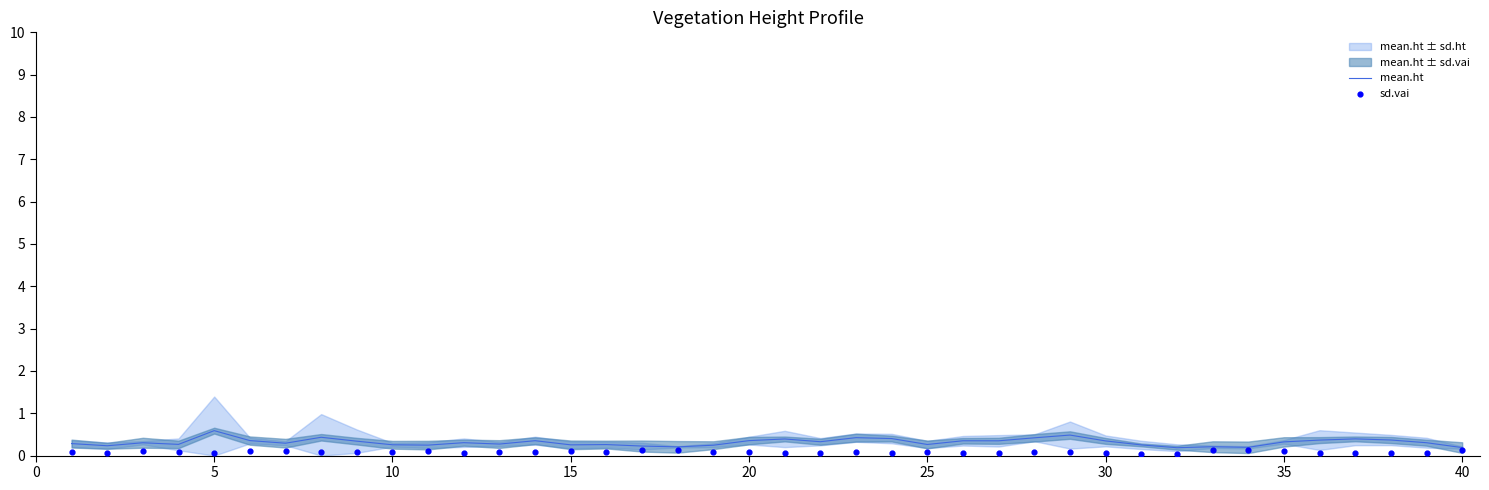

Which series reaches the maximum Y coordinate?

mean.ht